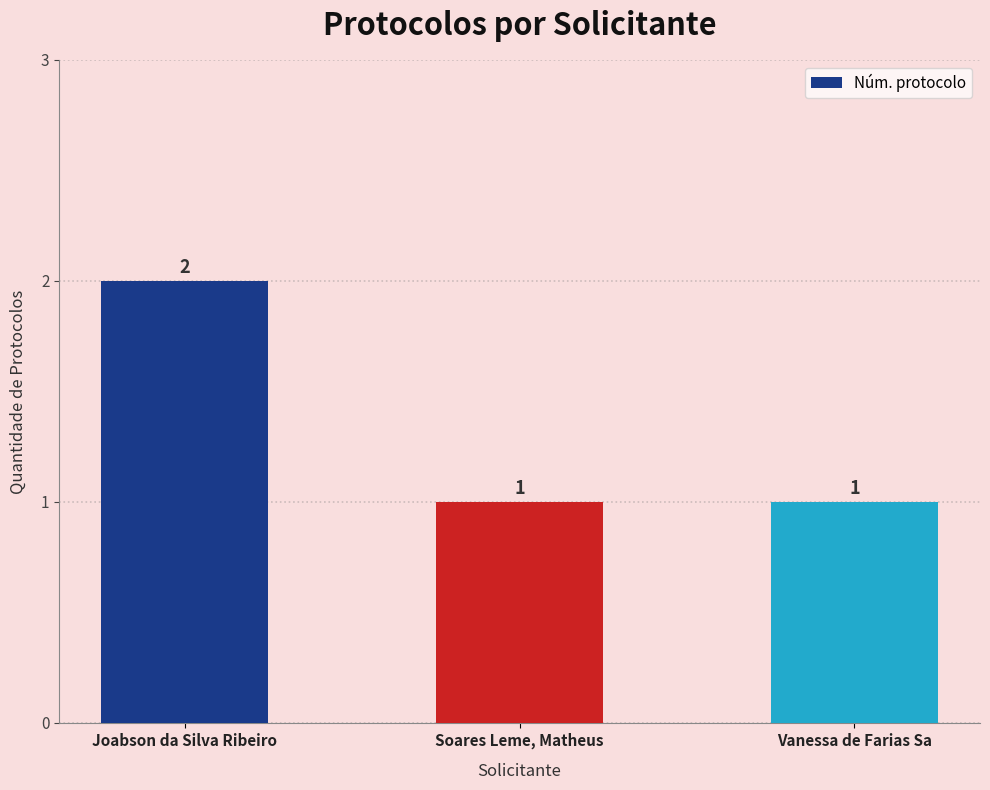

Reading left to right, what are all the values shown in this chart?

Joabson da Silva Ribeiro=2	Soares Leme, Matheus=1	Vanessa de Farias Sa=1